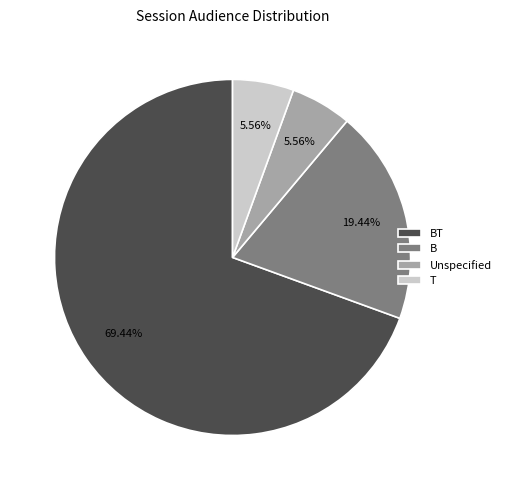

Is there a majority slice in this chart?

Yes